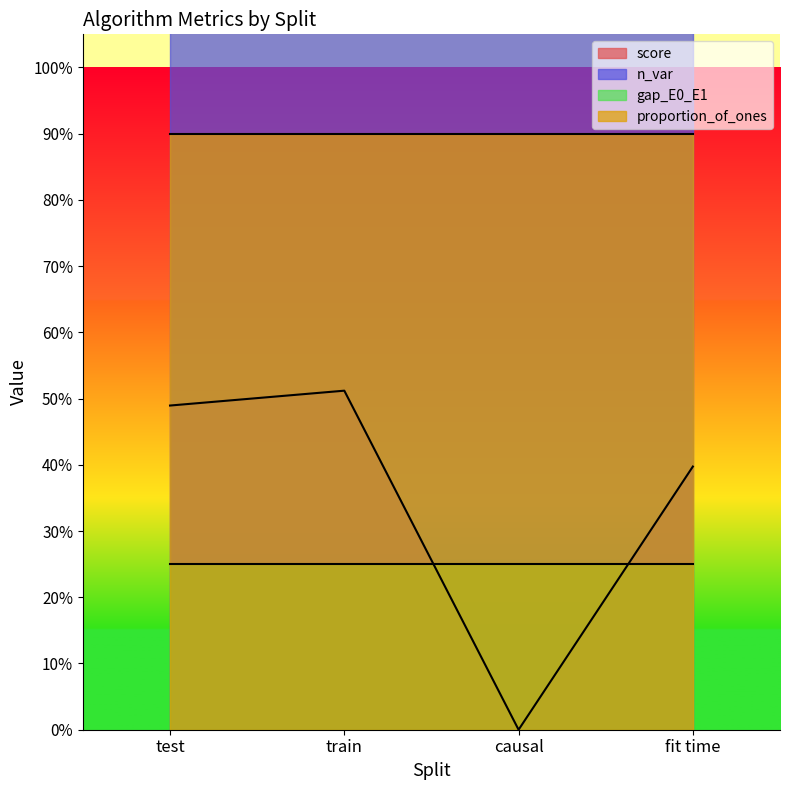

What is the label of the 2nd point from the left?

train